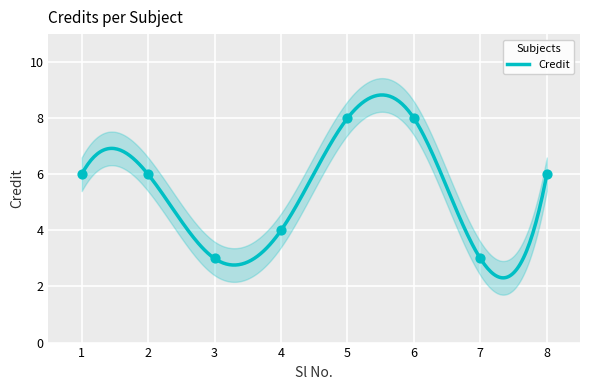

Between 2 and 6, which is larger?

6